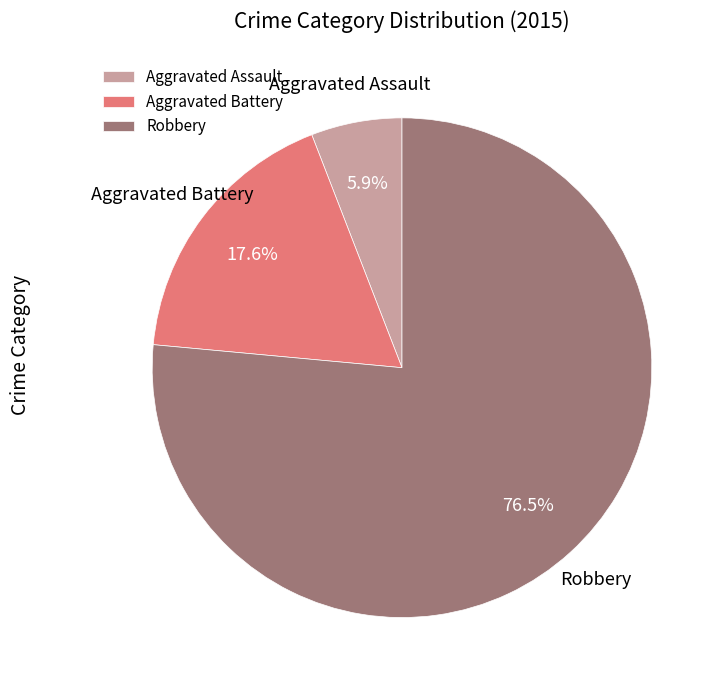

True or false: Robbery accounts for 90% of the total.

False